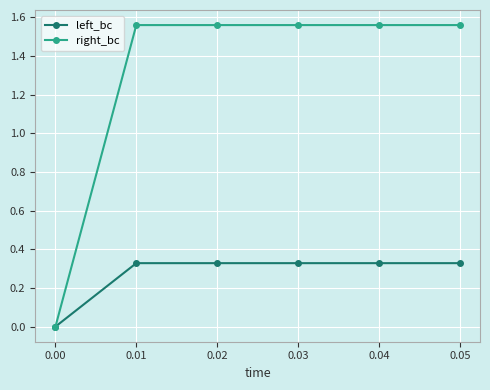

Is this an area chart (filled region under the line)?

No